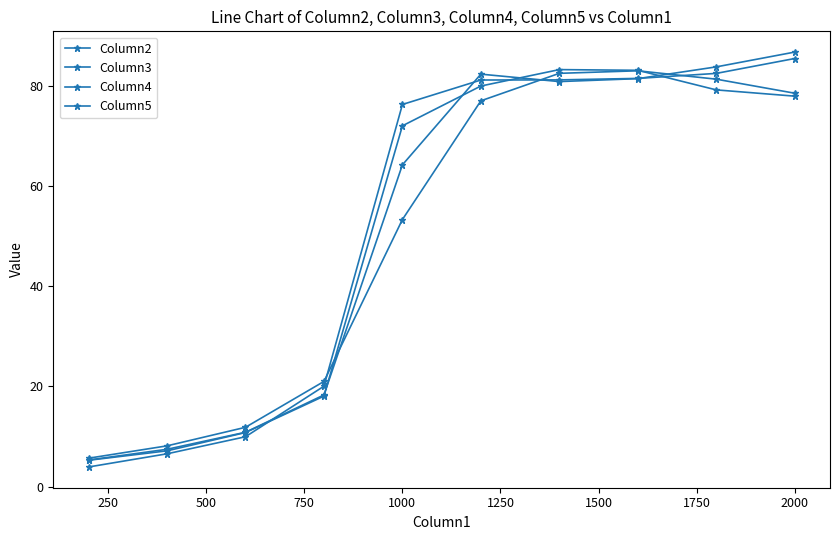

Does the chart have visible grid lines?

No